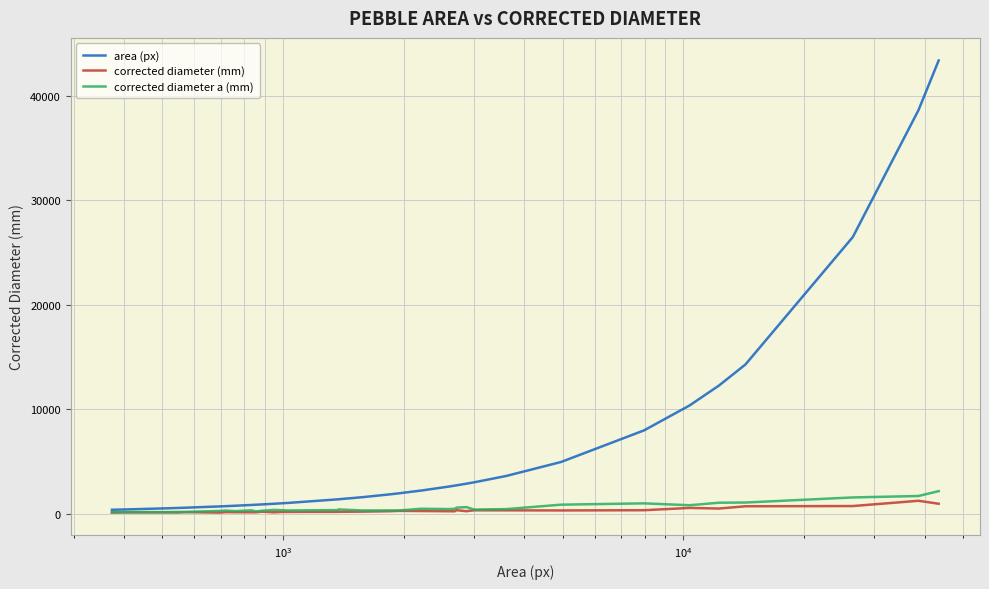

Is the value of area (px) at 20 greater than the value of corrected diameter a (mm) at 23?

Yes